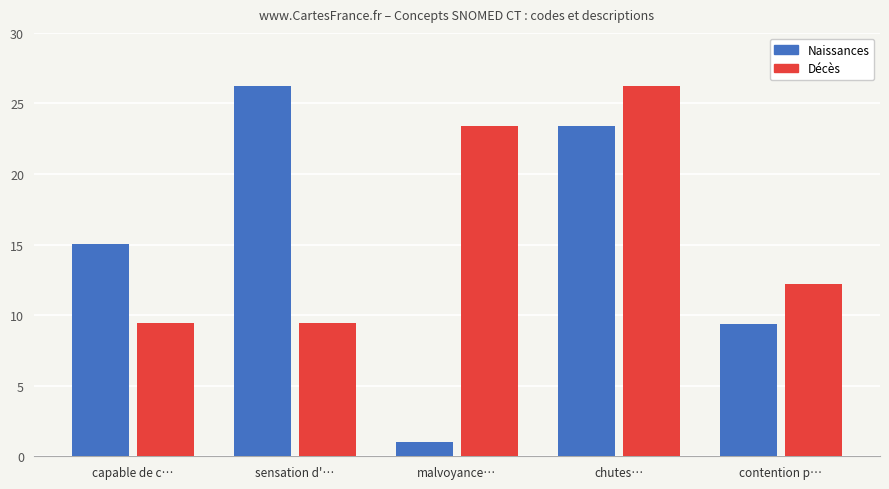

Which series has the widest spread of values?

Naissances